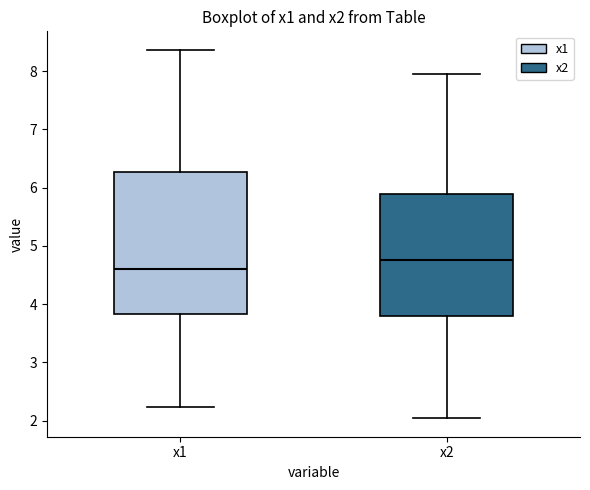

Reading left to right, transcribe this box plot: for each box, give where its median line is, the range the box spans, and where its two whiskers end, as read against the y-axis. The values are not printed on the chart, so give them approximately, as read against the axis.

x1: median 4.6, box 3.8 to 6.3, whiskers 2.2 to 8.4
x2: median 4.8, box 3.8 to 5.9, whiskers 2.0 to 8.0